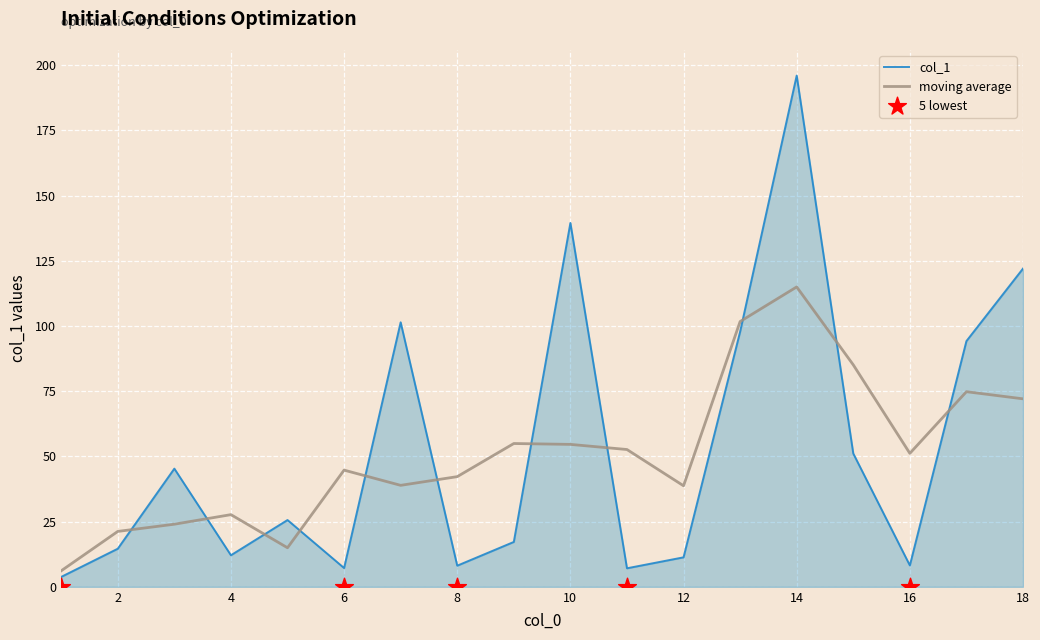

What is the change in value from 12 to 9?

+5.9